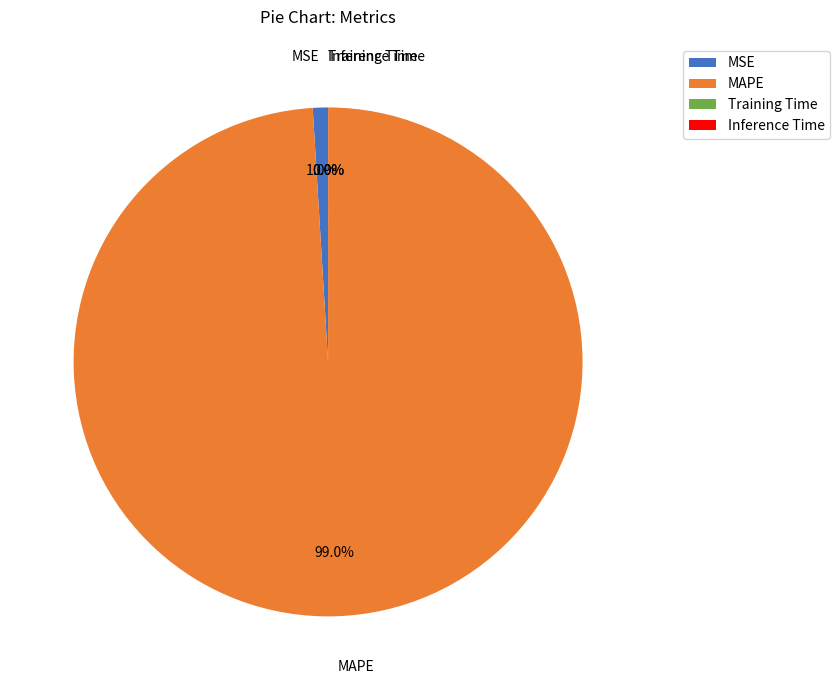

Is there any slice that represents more than half of the pie?

Yes